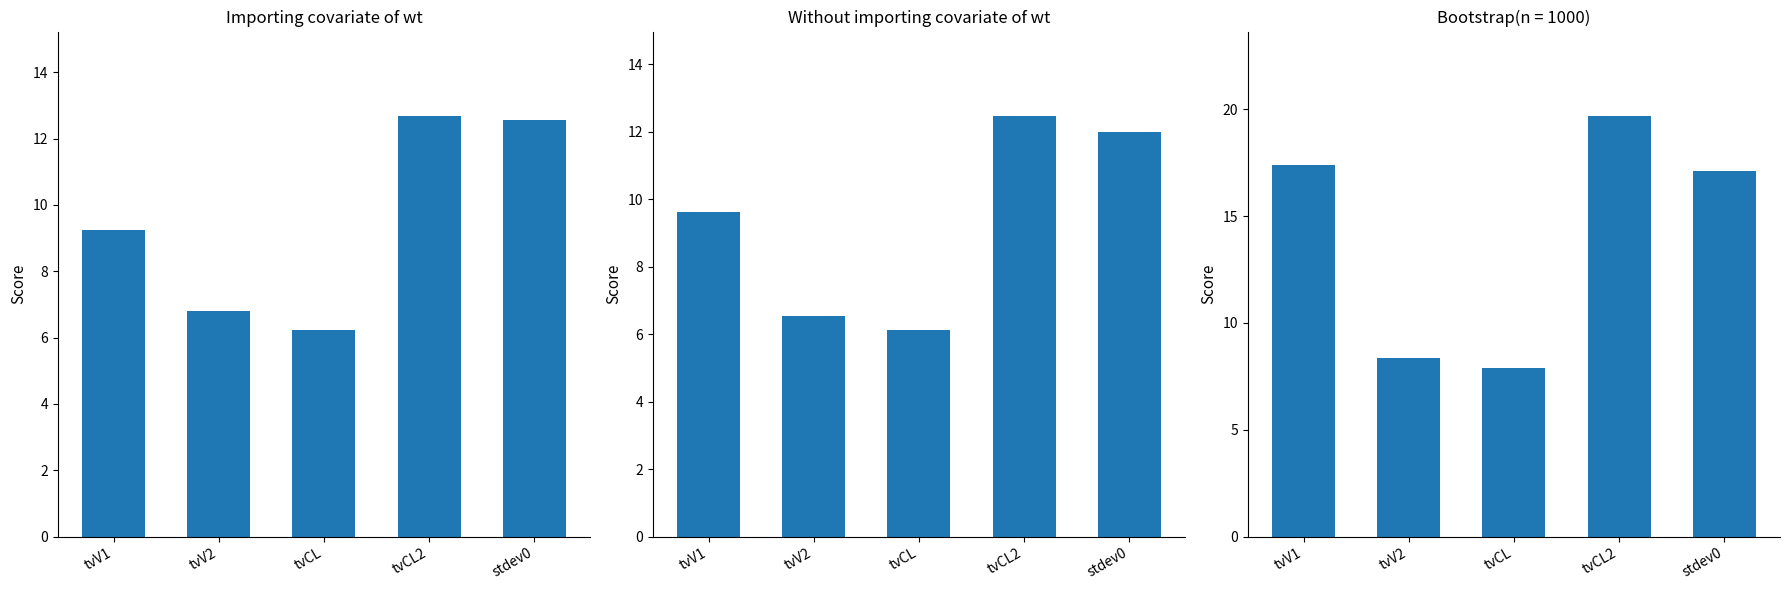

What is the value of the Importing covariate of wt bar at the 2nd from the left?

6.8